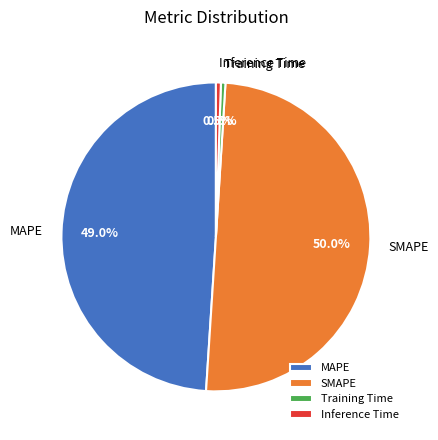

Does Inference Time represent more than half of the total?

No